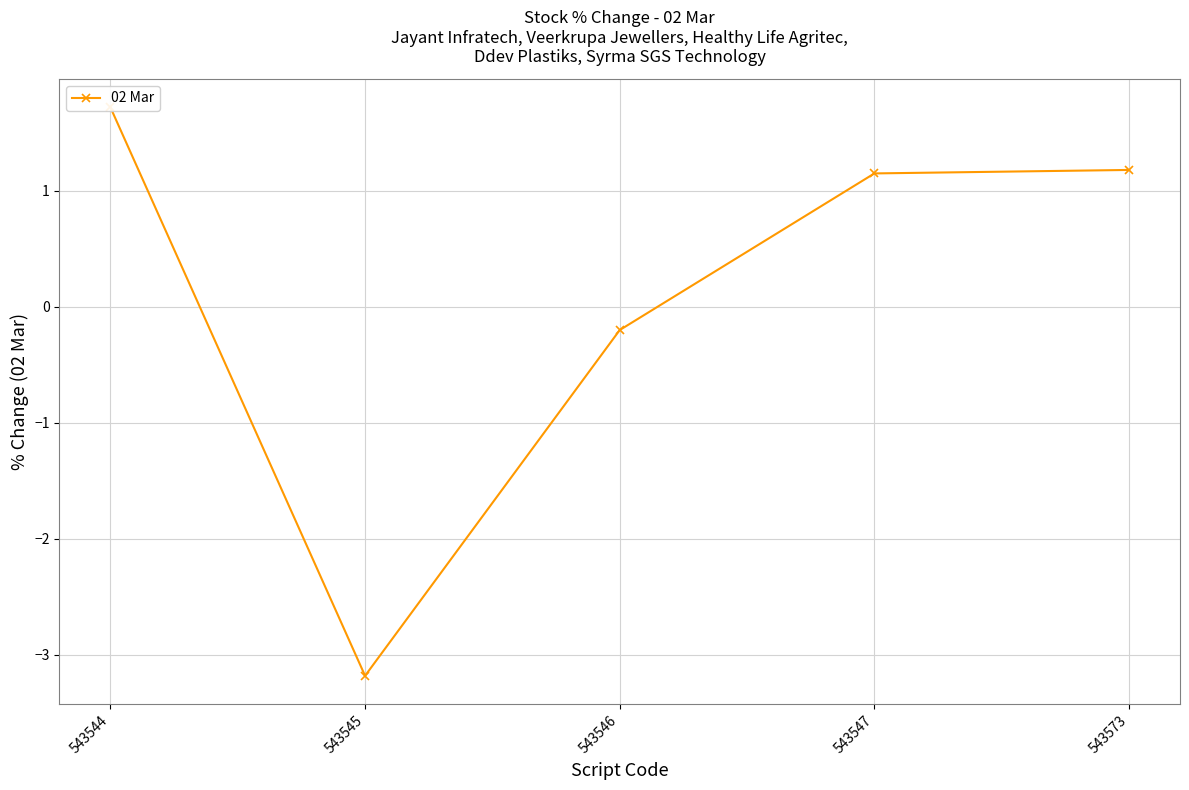

Count the number of values greater than 1.

3